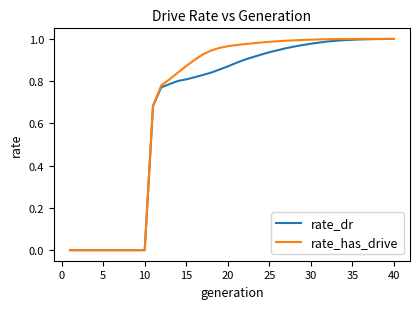

How many lines are shown in the chart?

2